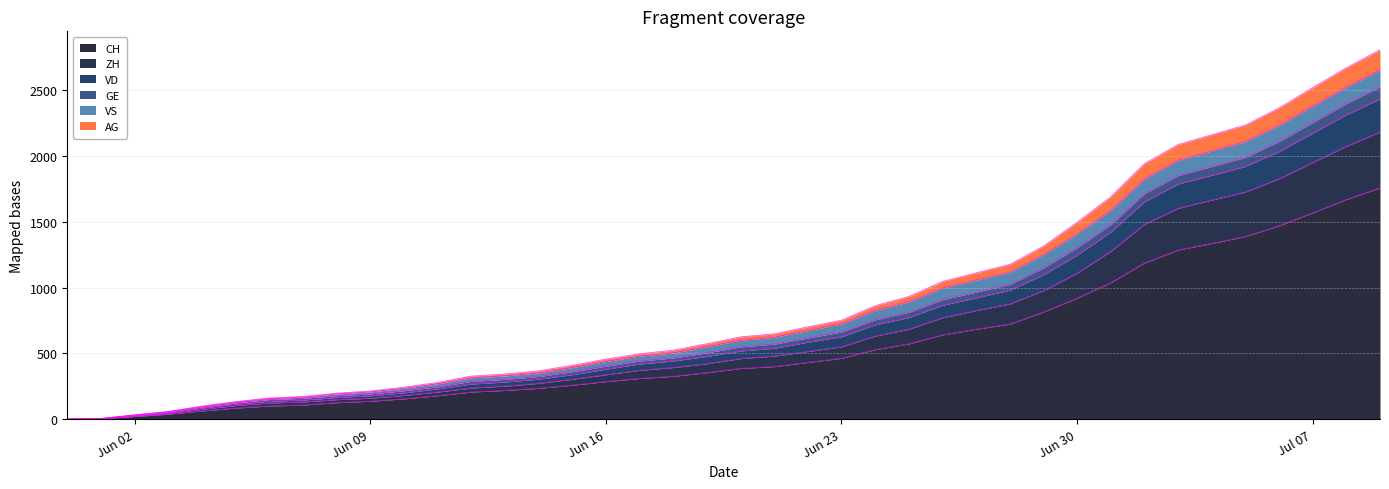

What value does the ZH series have at 2020-06-08?

148